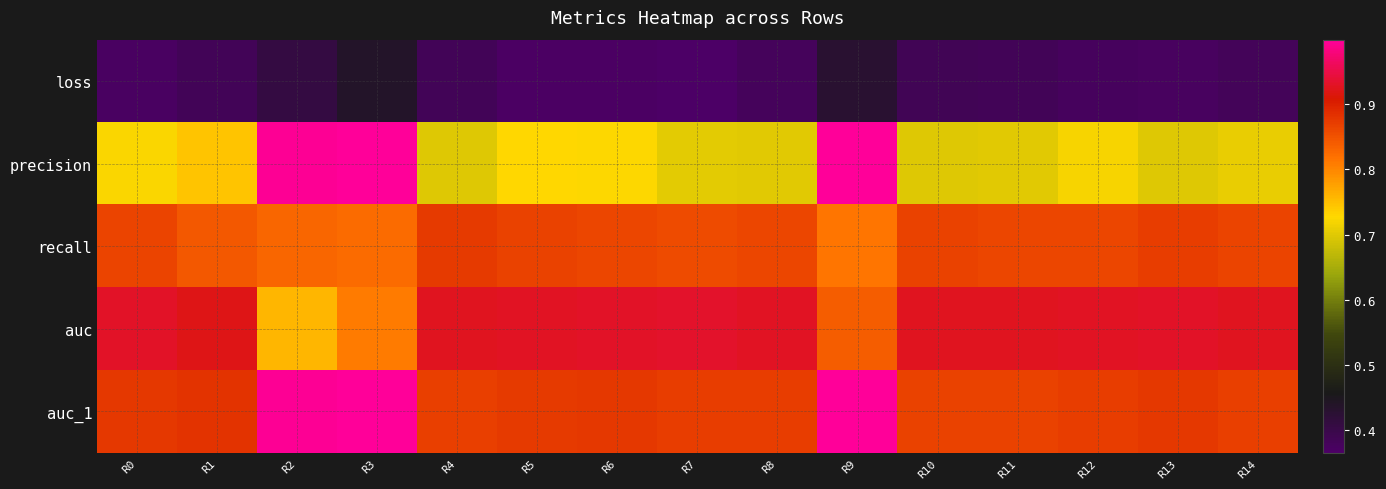

Between R5 and R13, which is larger?

R13